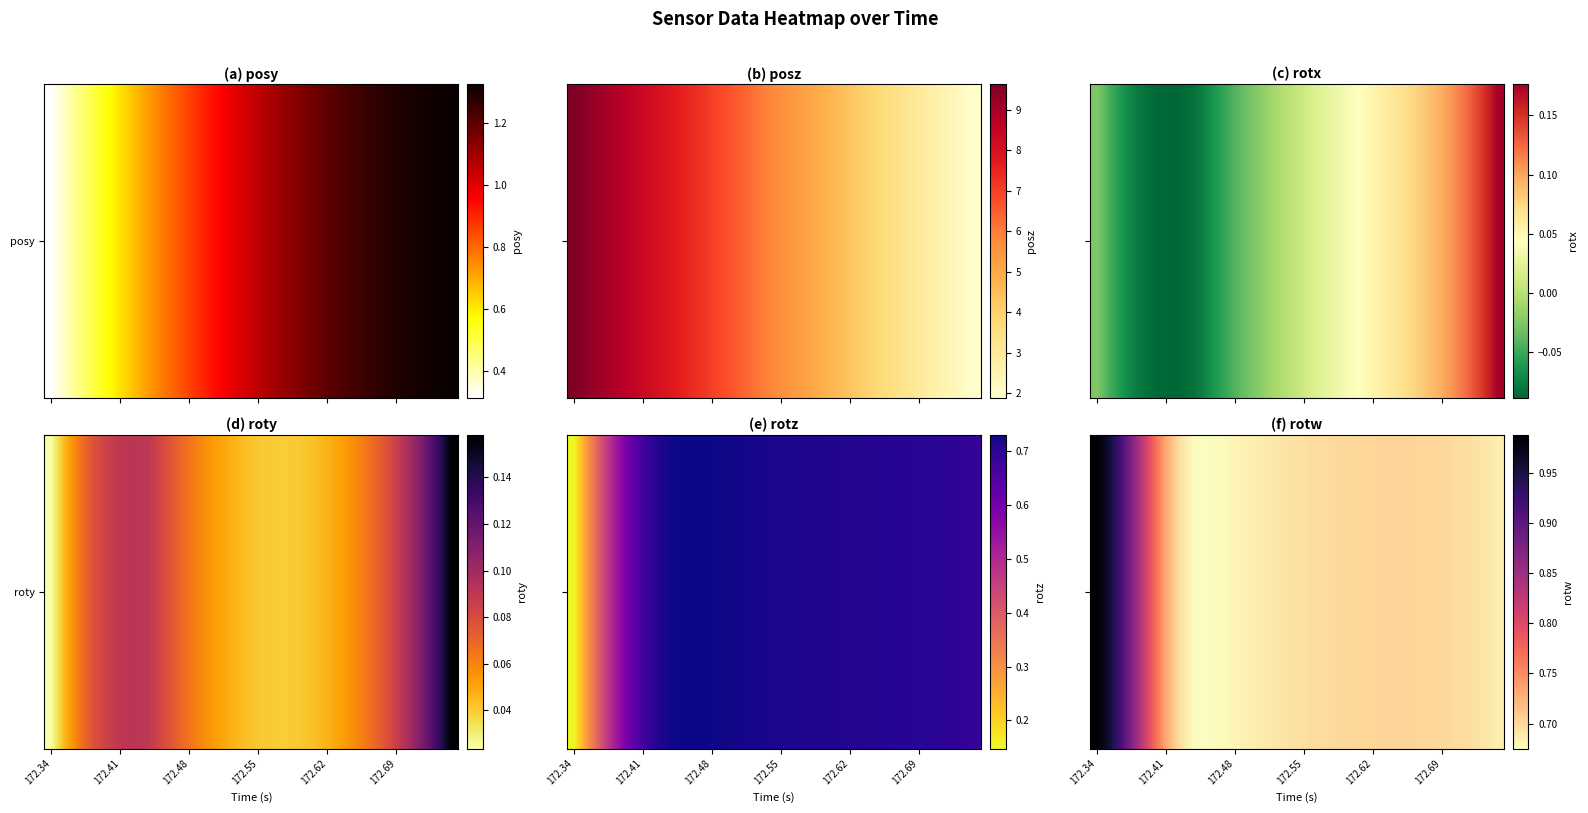

Count the number of categories in the chart.

30